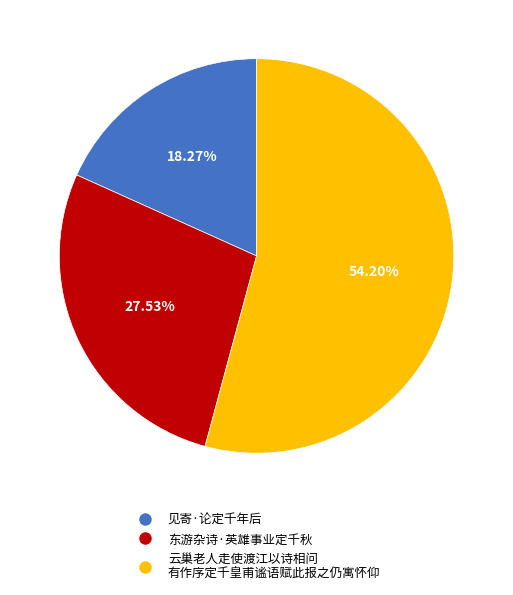

Is there any slice that represents more than half of the pie?

Yes